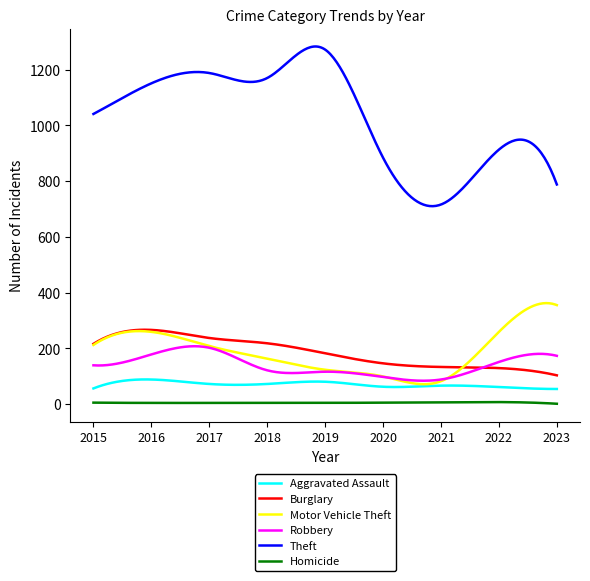

Which series has the widest spread of values?

Theft